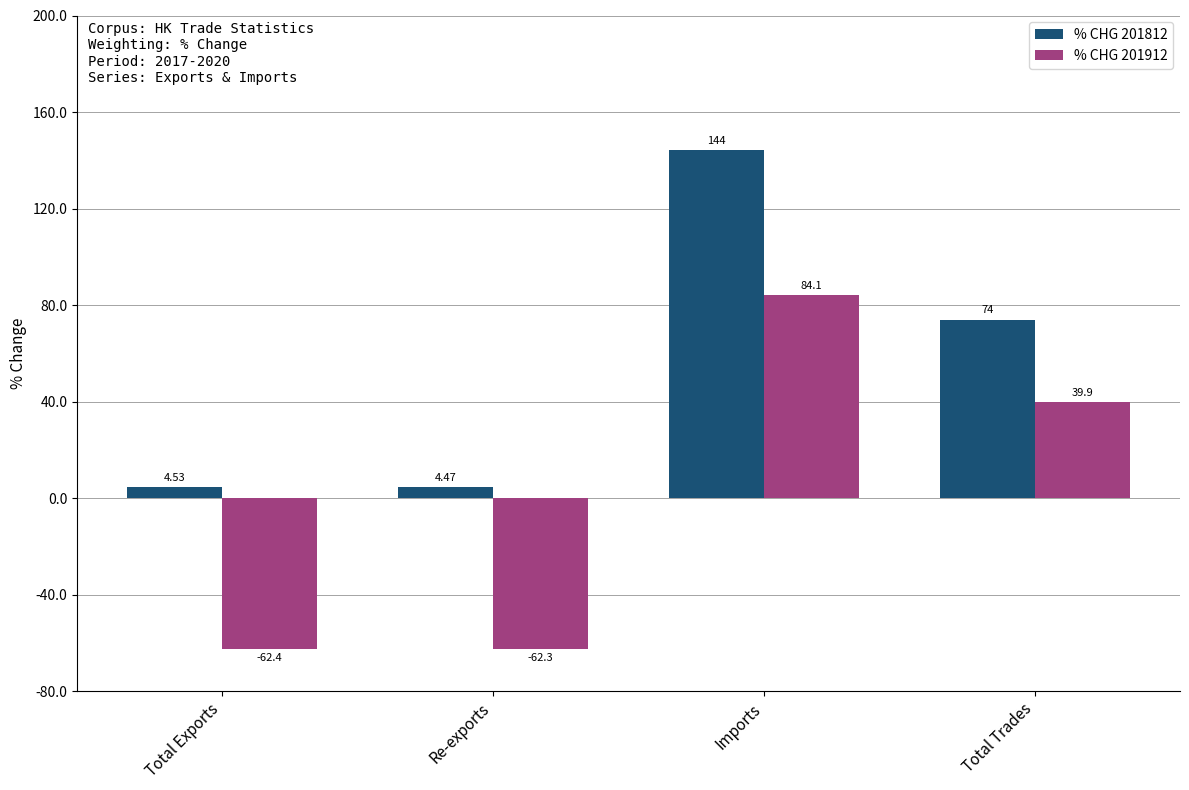

What is the greatest value displayed?

144.2